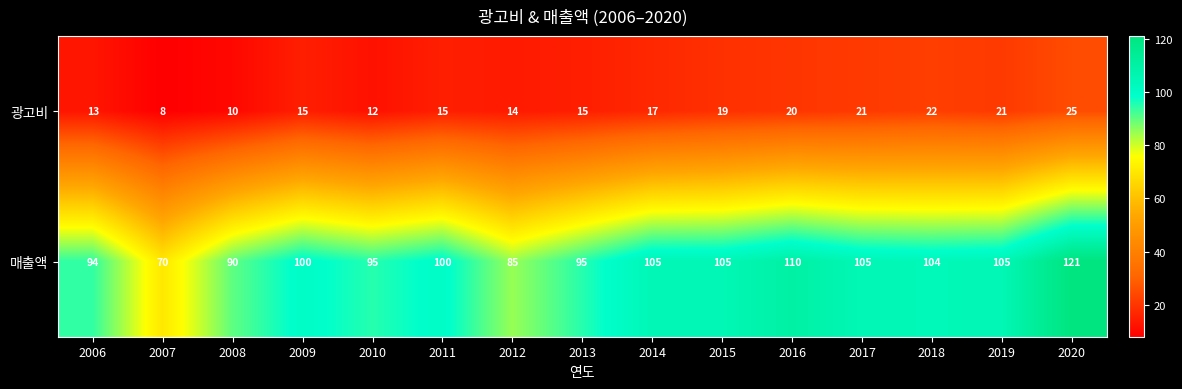

Rank the series by their average value, from lowest to highest.

광고비, 매출액